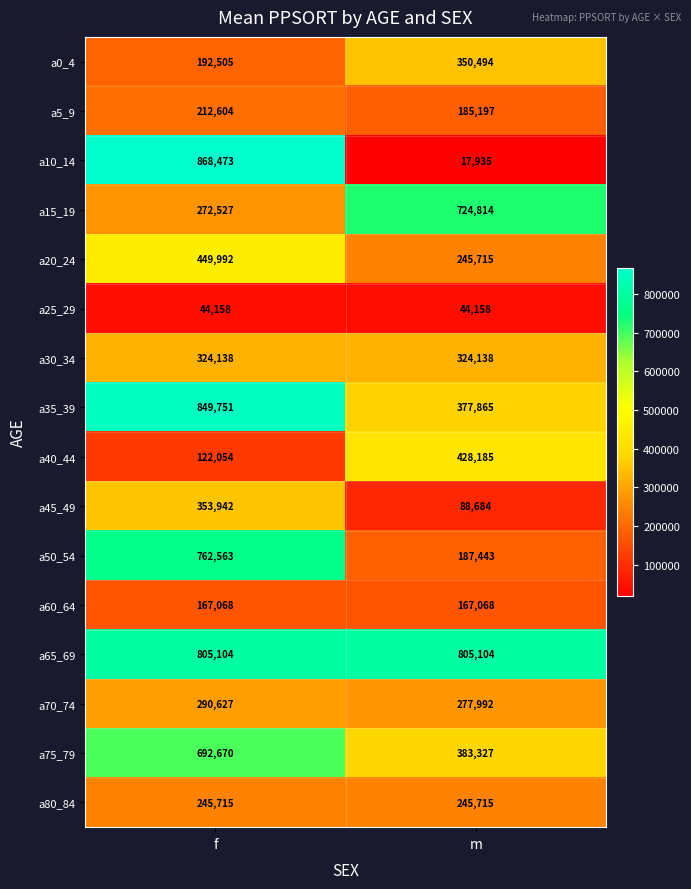

How many data points in a45_49 are less than 353942?

1